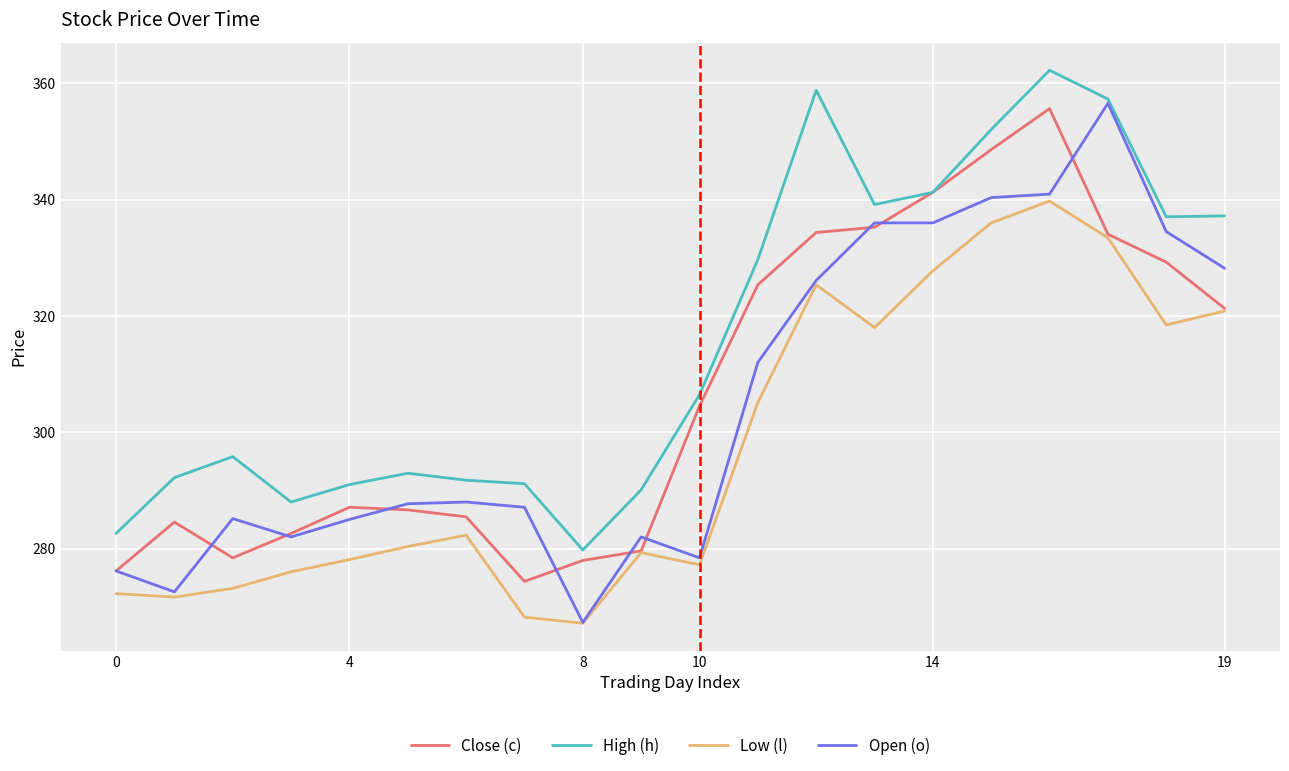

What is the difference between the second highest and second lowest values in the Low (l) series?

67.8